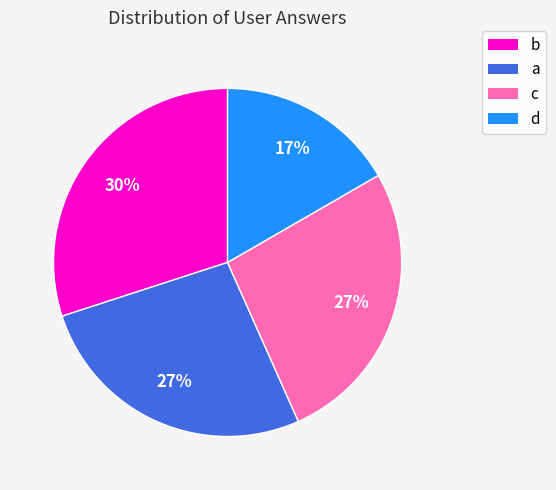

To the nearest percent, what is the difference between the b and d slice percentages?

13%